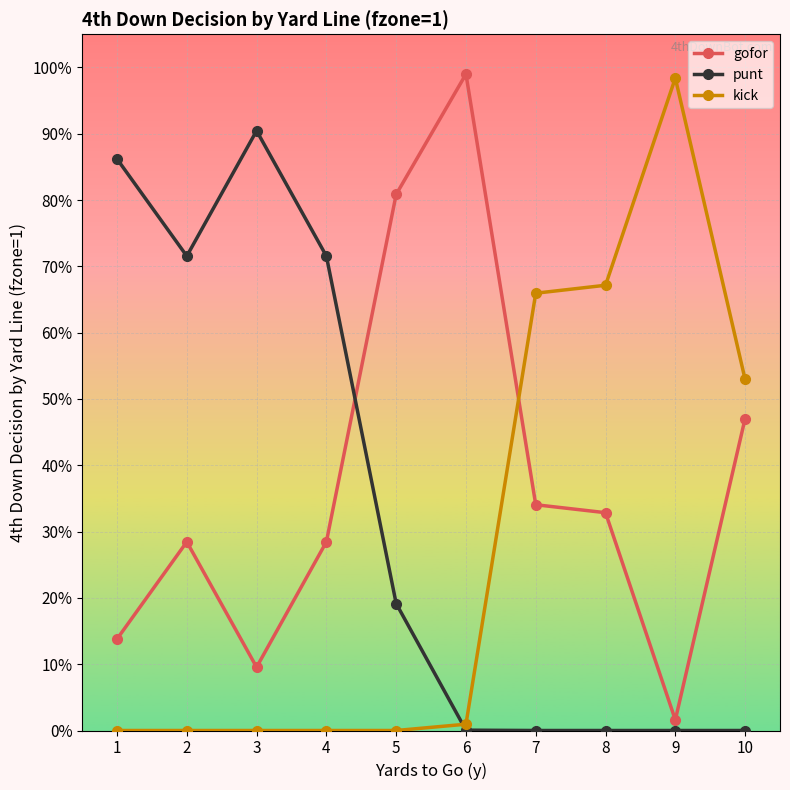

Does the chart have visible grid lines?

Yes